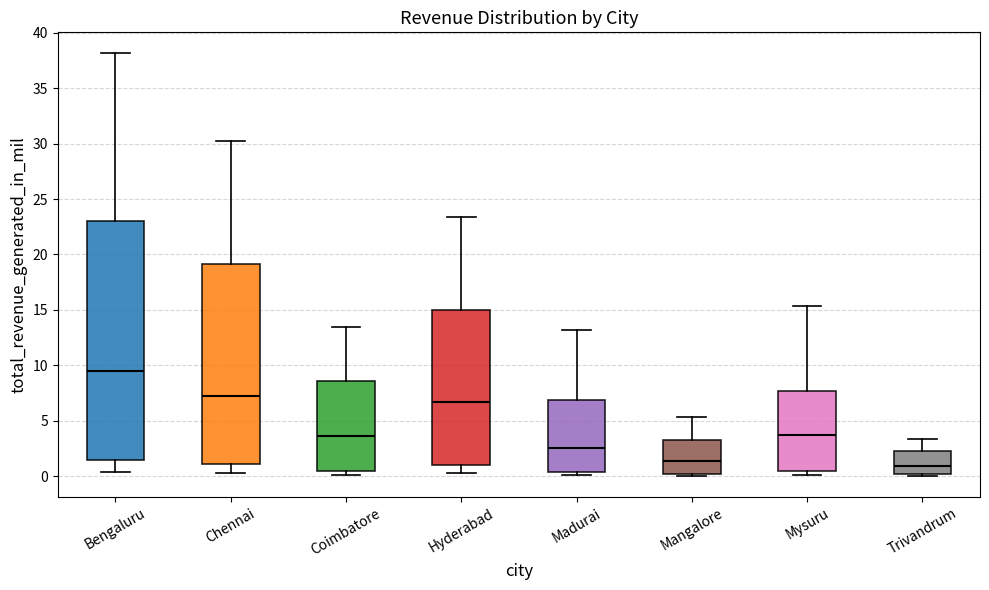

Reading left to right, read every box against the y-axis: the position of its median line, the range the box covers, and the ends of its whiskers. The values are not printed on the chart, so give them approximately, as read against the axis.

Bengaluru: median 9.5, box 1.5 to 23.0, whiskers 0.5 to 38.0
Chennai: median 7.0, box 1.0 to 19.0, whiskers 0.5 to 30.0
Coimbatore: median 3.5, box 0.5 to 8.5, whiskers 0.0 to 13.5
Hyderabad: median 6.5, box 1.0 to 15.0, whiskers 0.5 to 23.5
Madurai: median 2.5, box 0.5 to 7.0, whiskers 0.0 to 13.0
Mangalore: median 1.5, box 0.0 to 3.0, whiskers 0.0 (just below the box's lower edge) to 5.5
Mysuru: median 3.5, box 0.5 to 7.5, whiskers 0.0 to 15.5
Trivandrum: median 1.0, box 0.0 to 2.5, whiskers 0.0 to 3.5